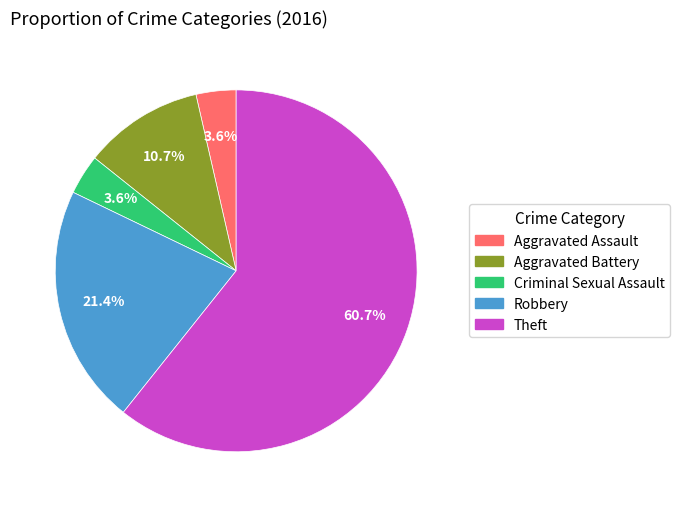

To the nearest percent, what is the difference between the largest and smallest slice percentages?

57%